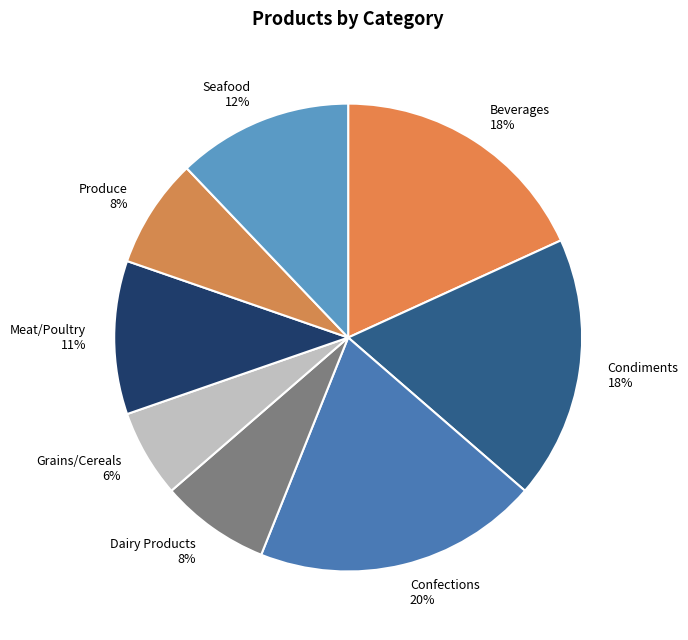

Which has a higher value, Seafood or Beverages?

Beverages